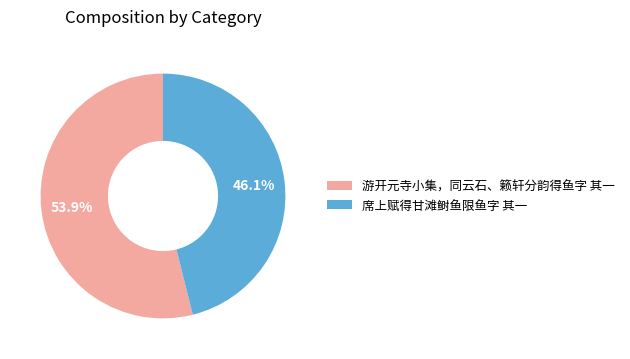

What is the majority slice?

游开元寺小集，同云石、籁轩分韵得鱼字 其一